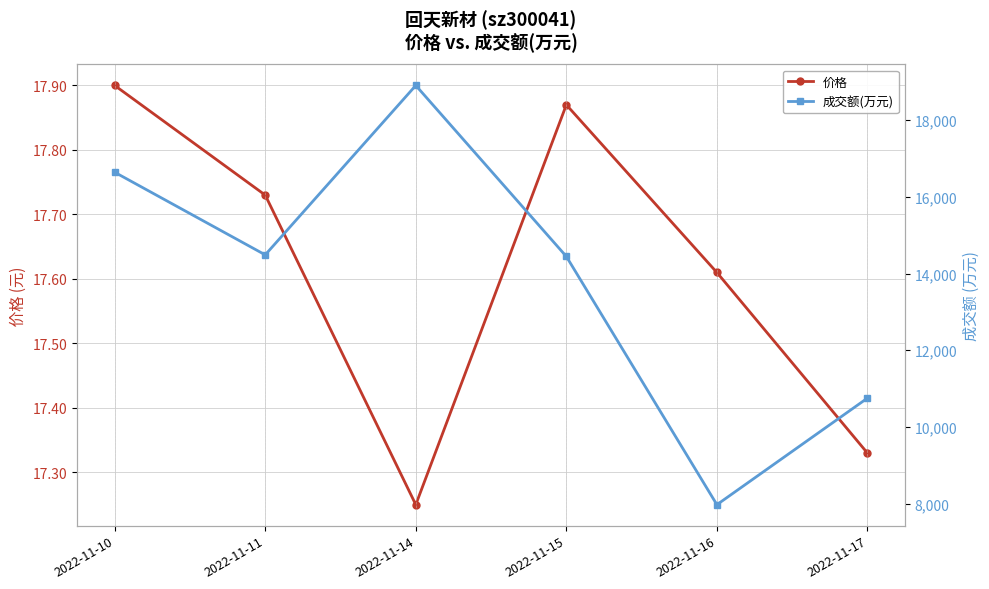

List the series in order of their overall mean, lowest first.

价格, 成交额(万元)